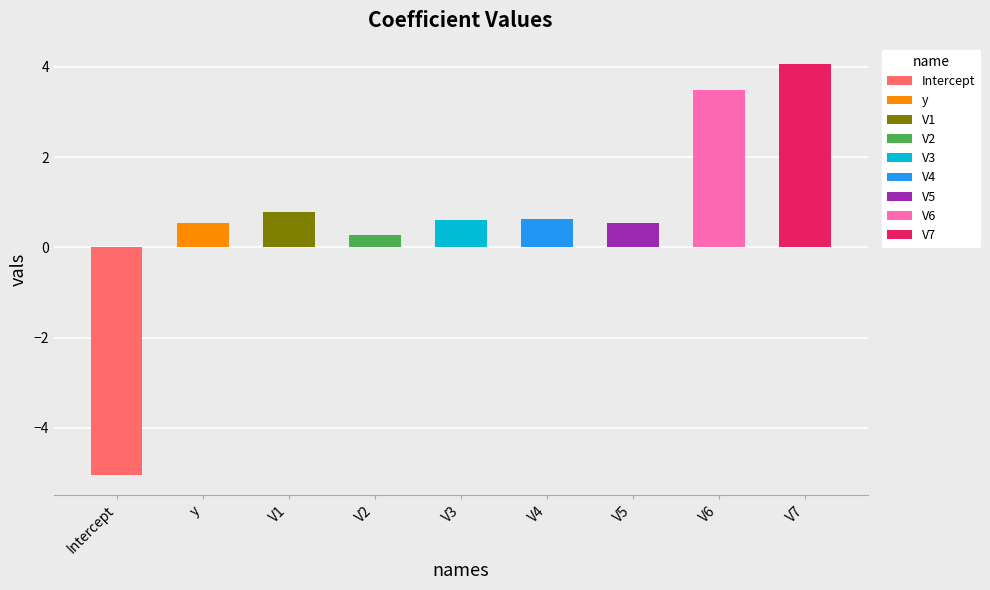

List the labels in order of value, largest first.

V7, V6, V1, V4, V3, V5, y, V2, Intercept